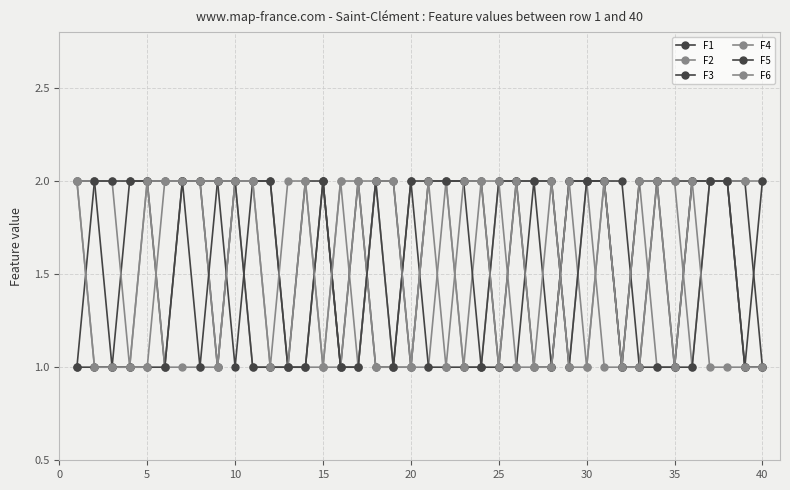

What is the minimum value shown in the chart?

1